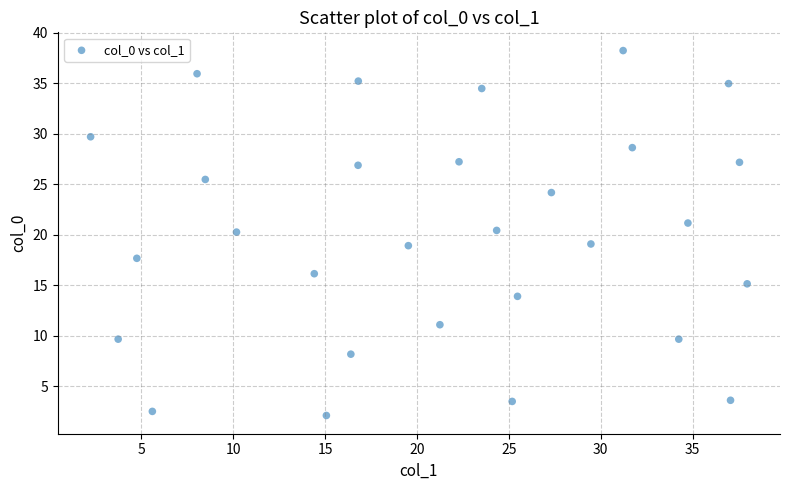

What is the range of X values (max minus min)?

35.7